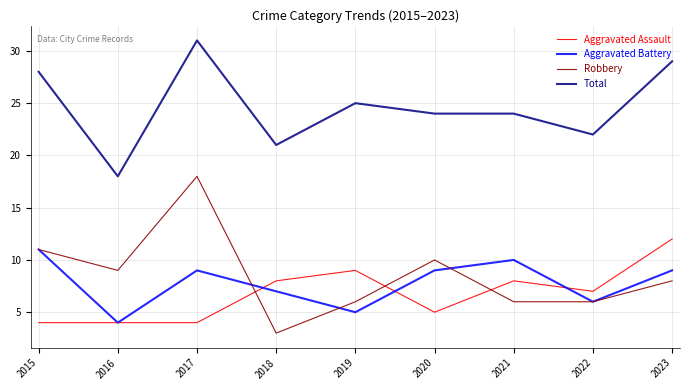

How many distinct data groups are displayed?

4